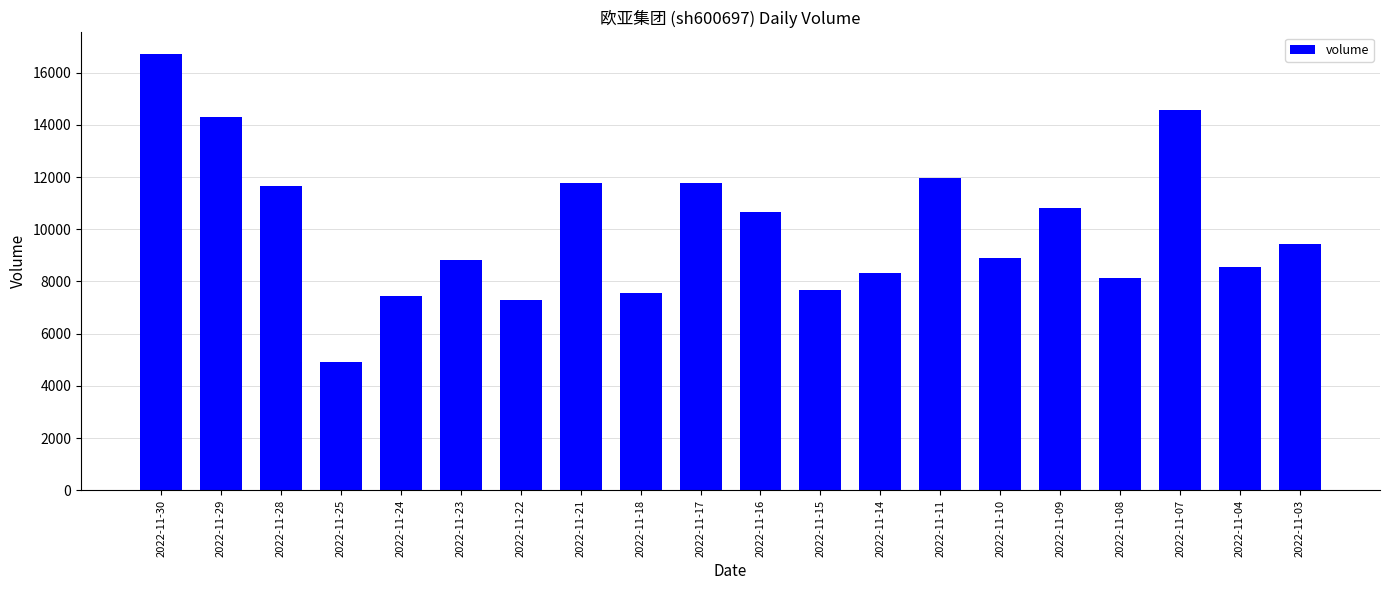

How many bars are there in total?

20